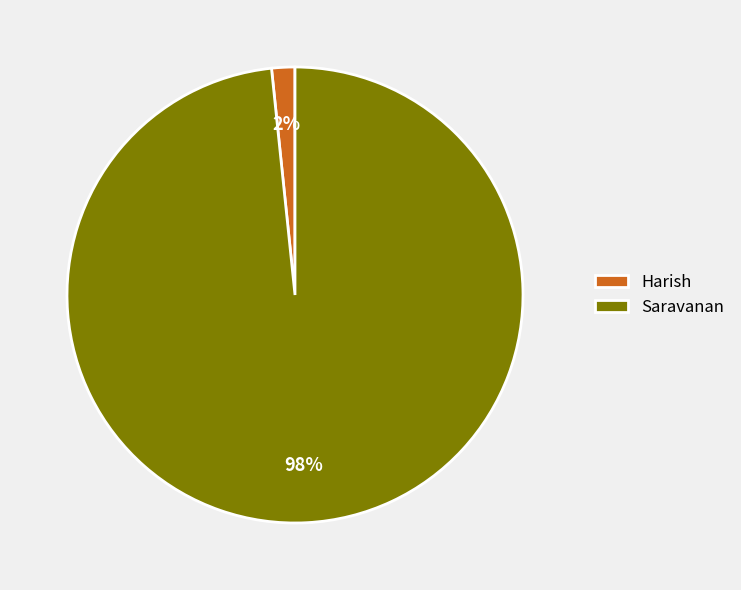

What is the majority slice?

Saravanan